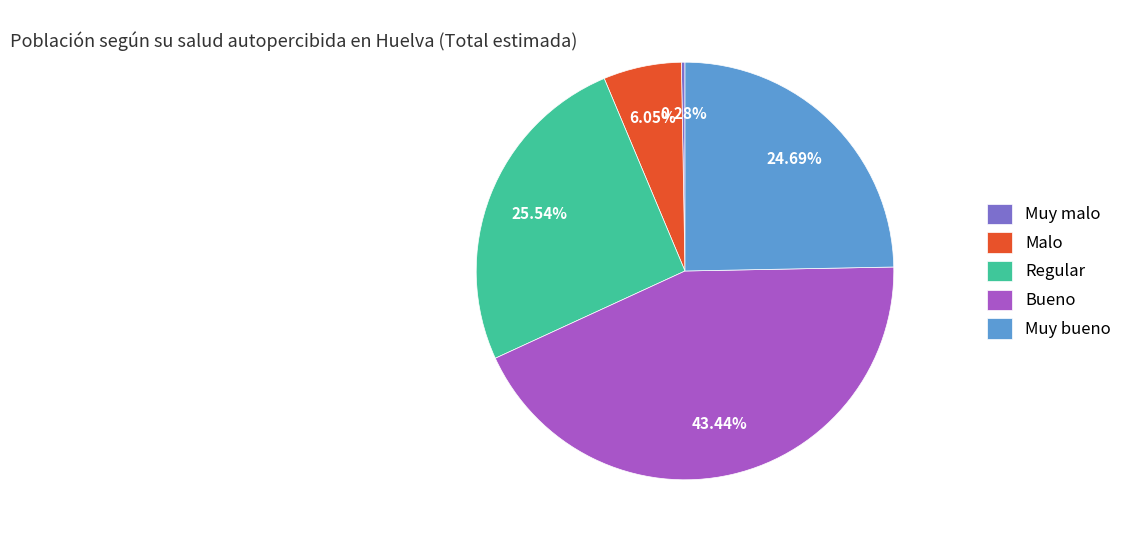

What is the largest slice in the pie chart?

Bueno